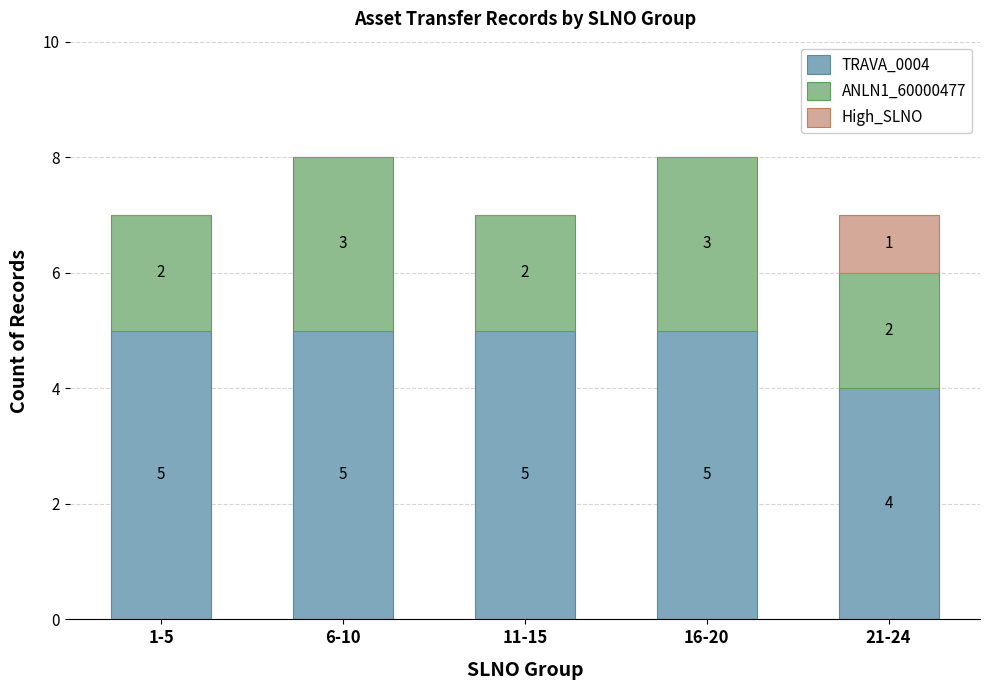

What is the highest value of the TRAVA_0004 series?

5